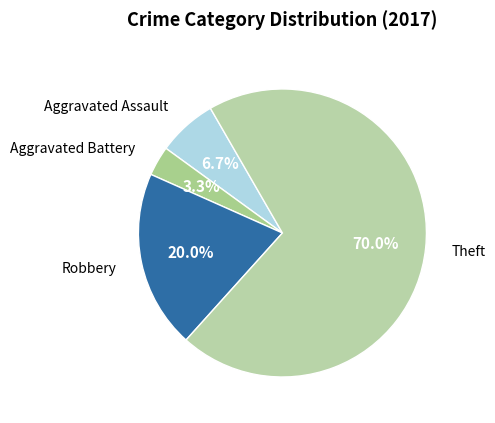

Combined, do Robbery and Aggravated Assault account for over 50%?

No